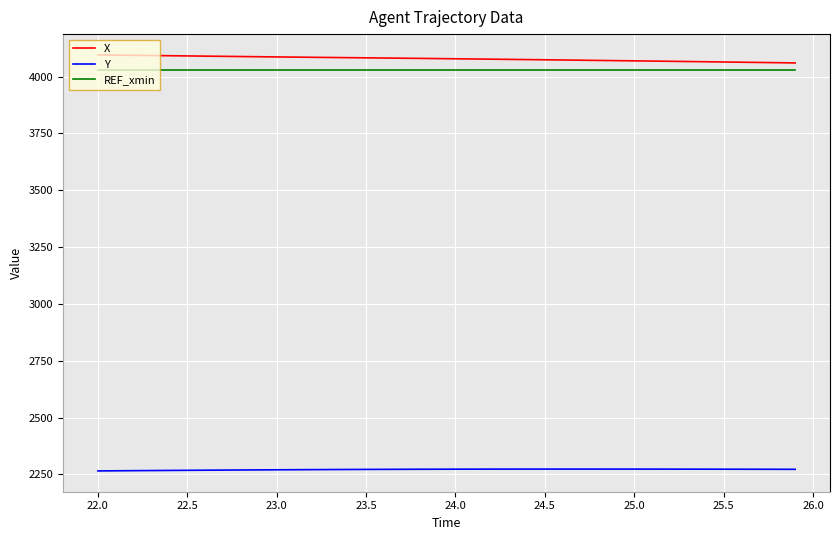

What is the greatest value displayed?

4095.0